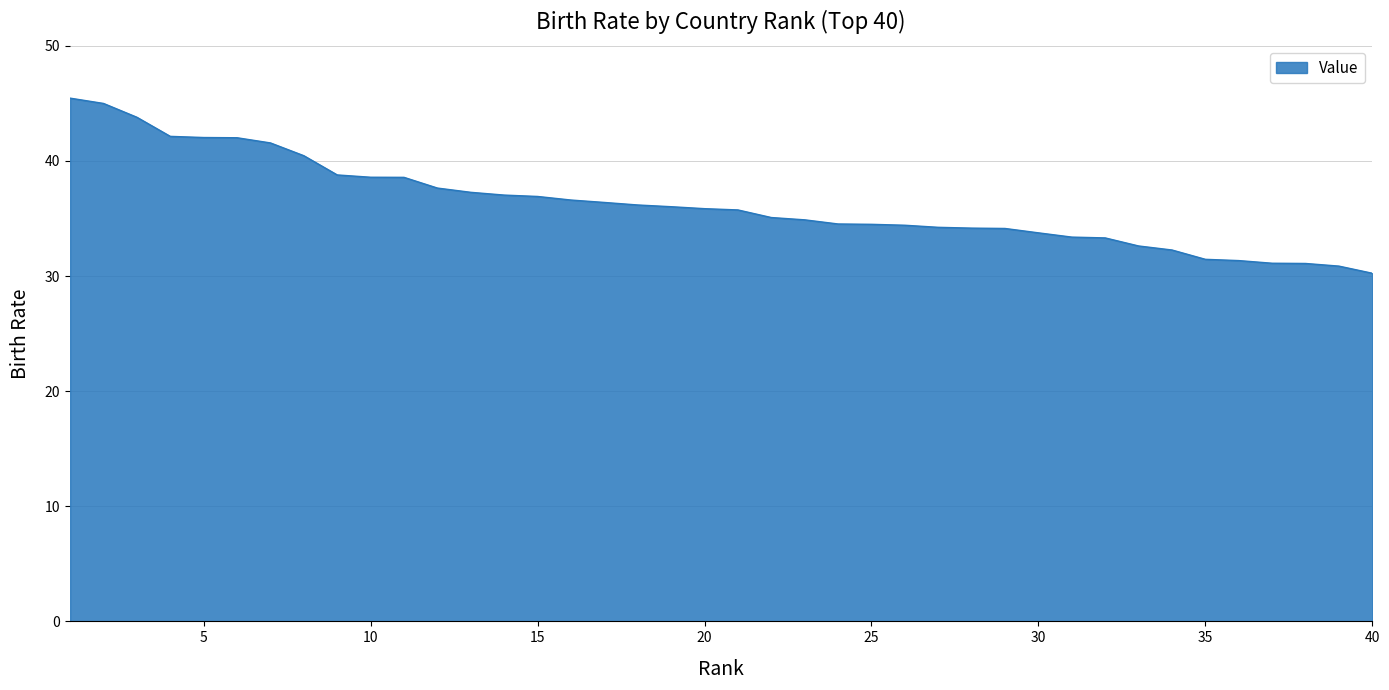

What is the minimum value shown in the chart?

30.2